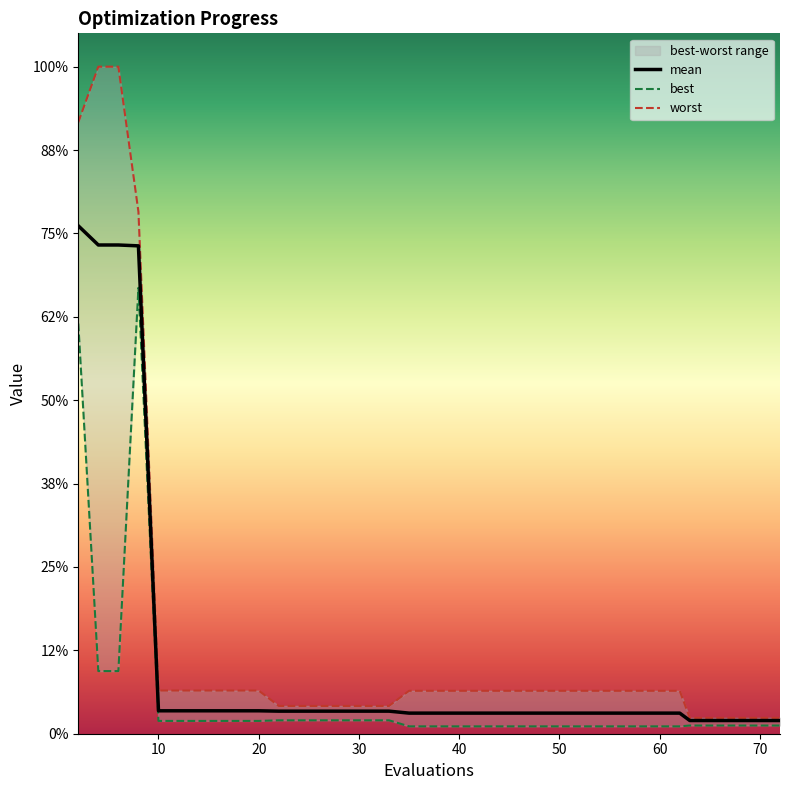

True or false: worst has more than 2 points higher than both neighbors.

False